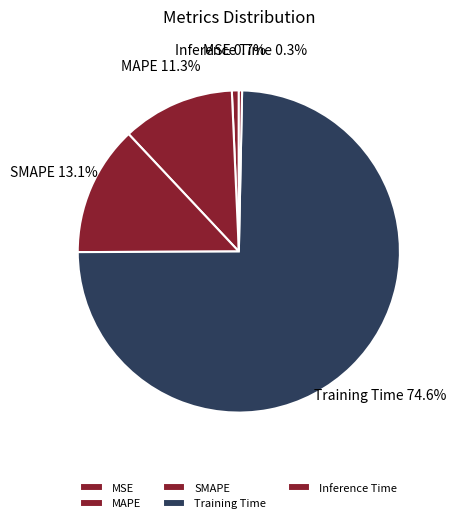

Count the number of slices in the pie.

5